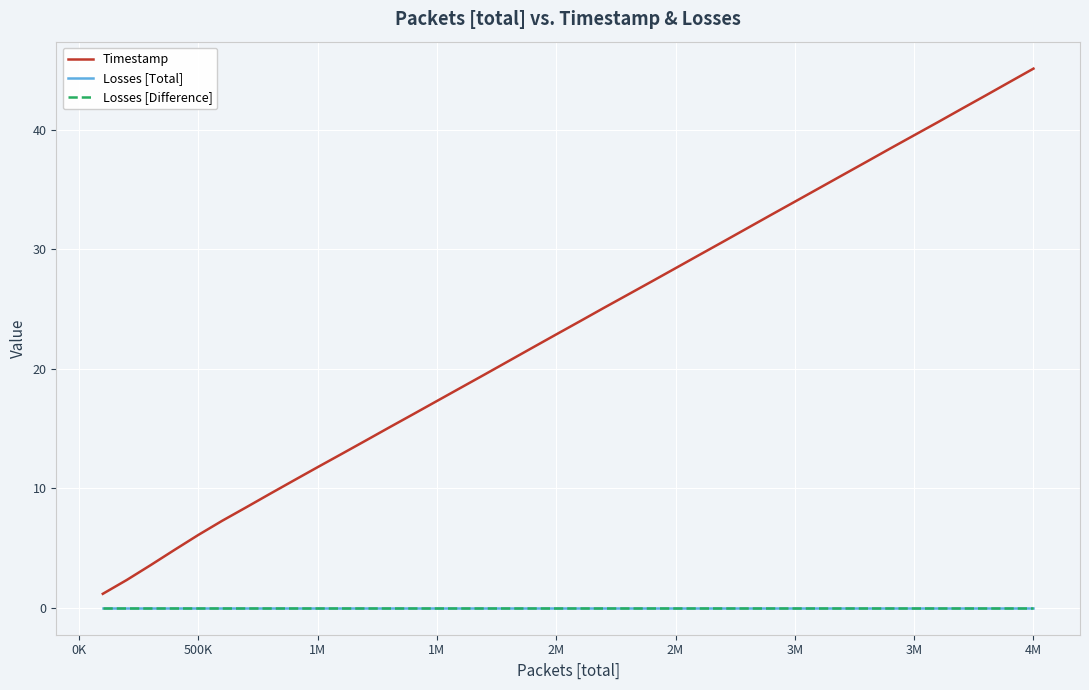

True or false: Timestamp and Losses [Difference] cross at least once.

False